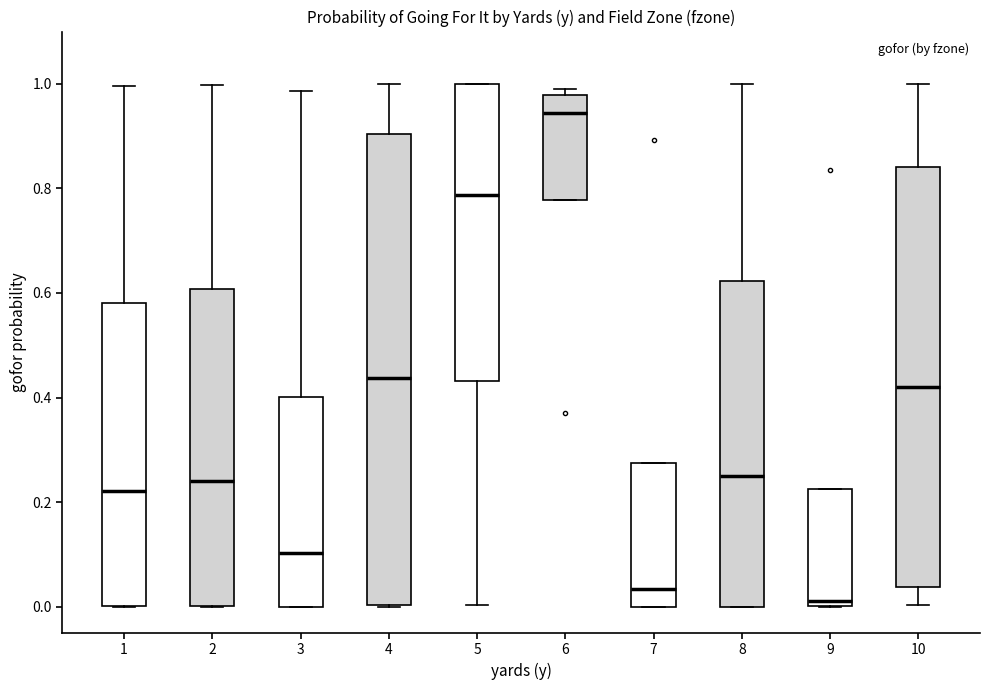

Which box's median line is the lowest?

9